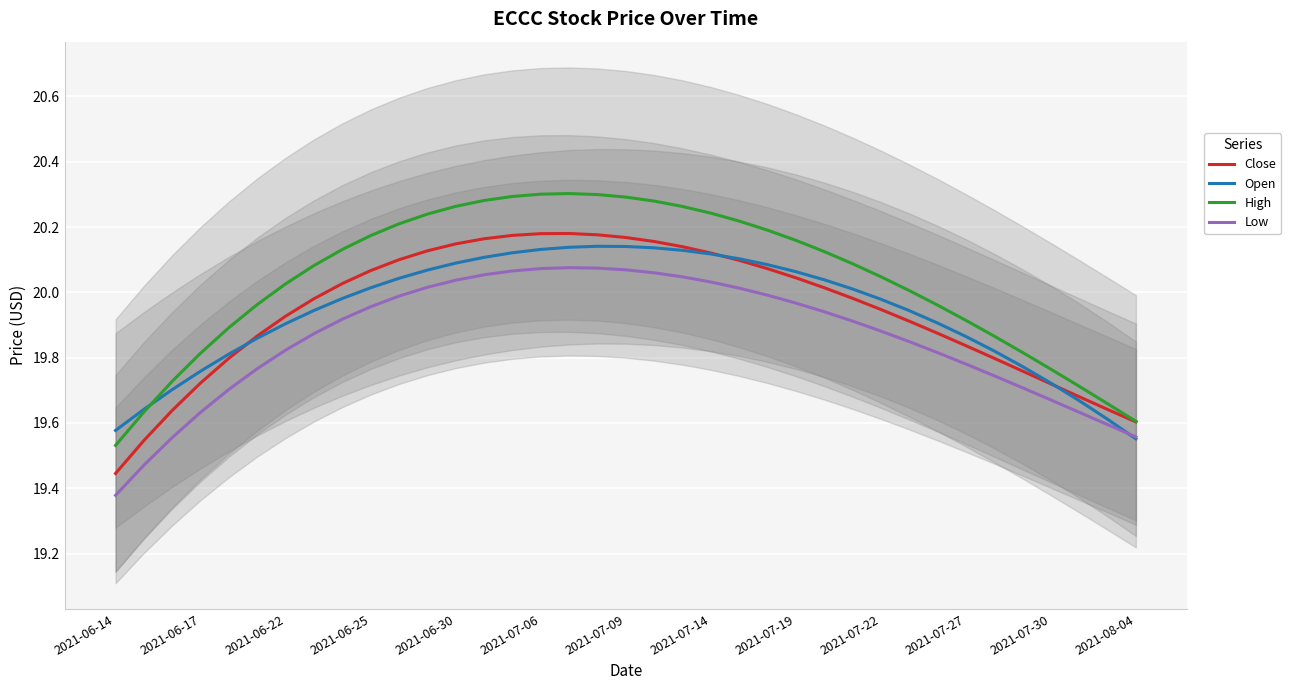

At which label does High first exceed 20?

2021-06-22